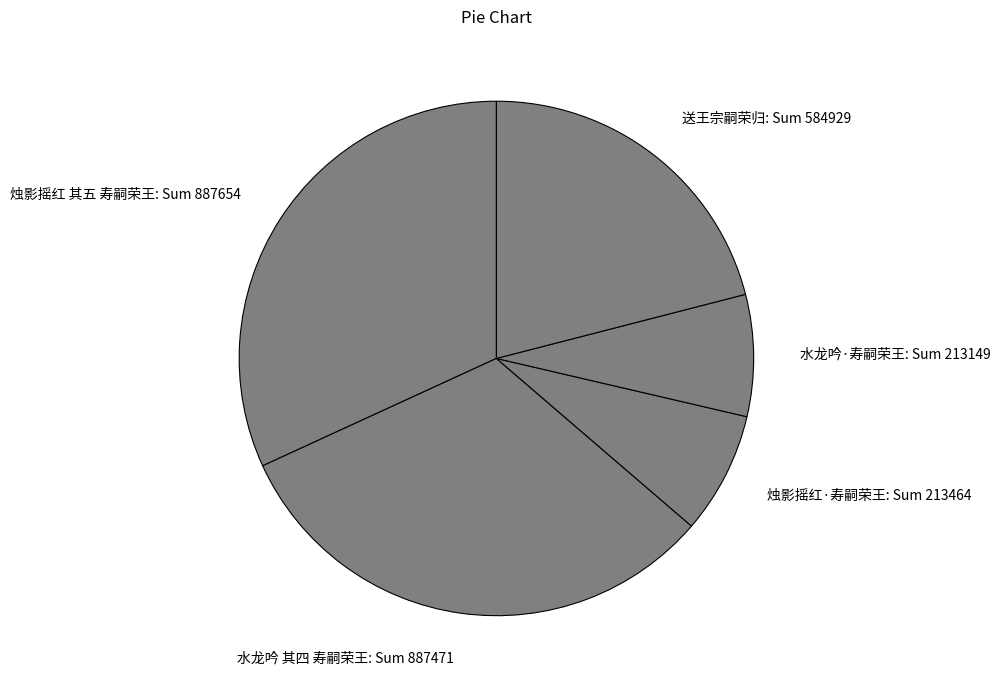

Count the number of slices in the pie.

5